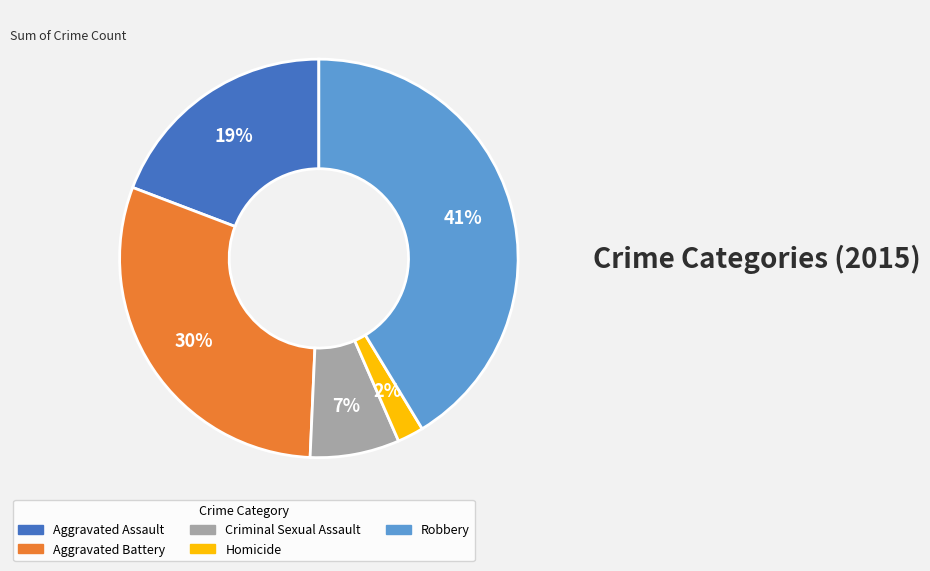

Does any single category account for the majority?

No